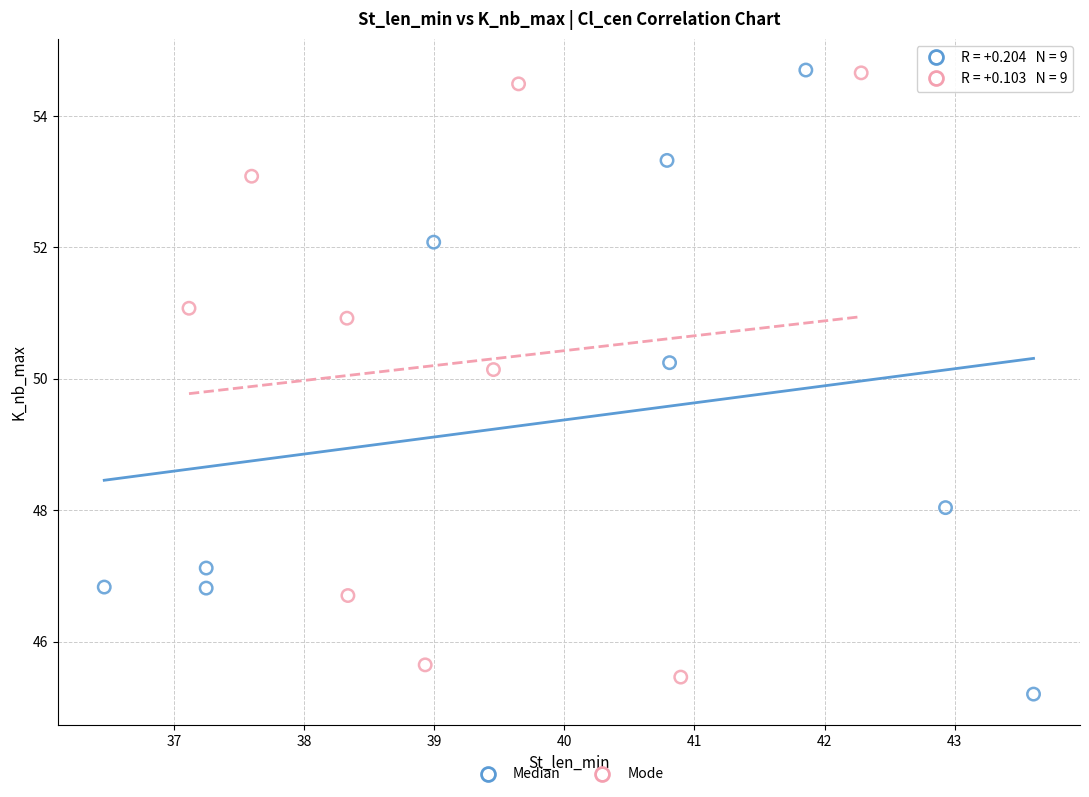

Which series reaches the minimum Y coordinate?

Median